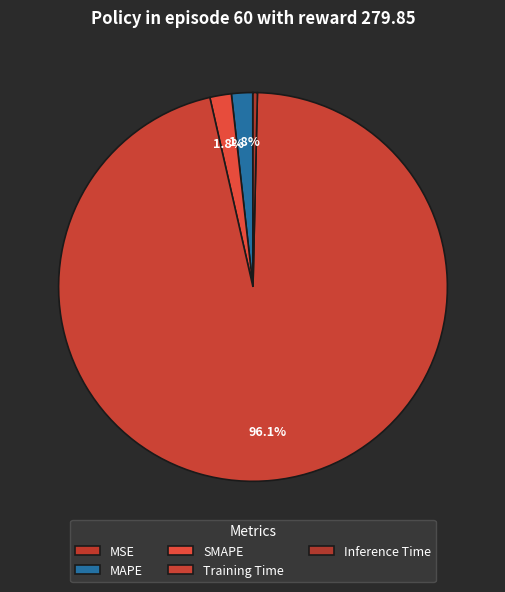

The MSE slice represents 8% of the pie. True or false?

False